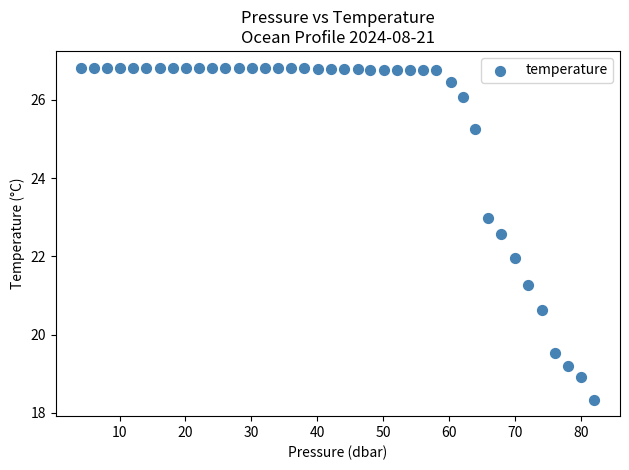

What is the range of X values (max minus min)?

77.9